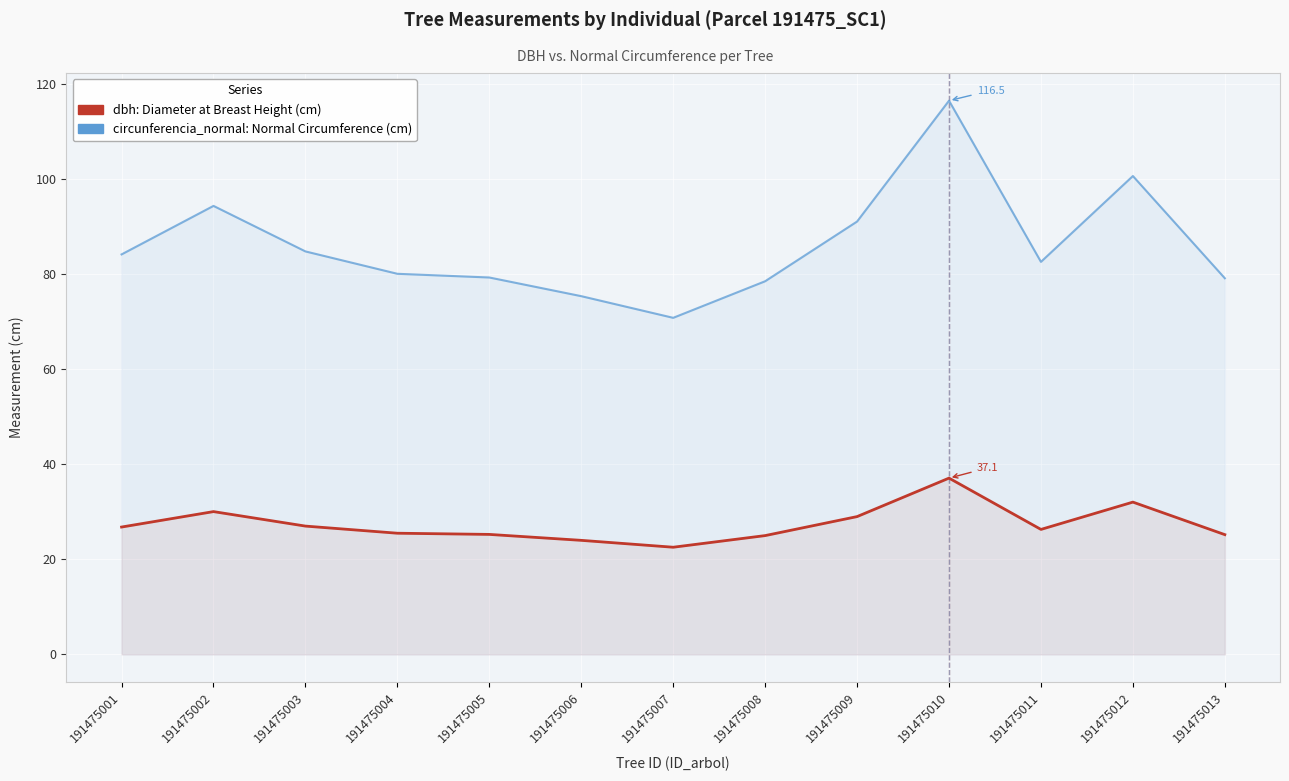

True or false: dbh has a value of 30.1 at 191475002.

True